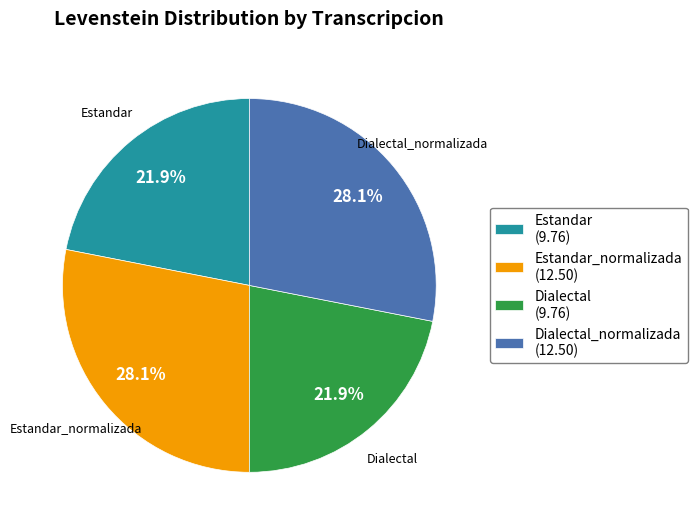

What is the ratio of the value at Estandar to the value at Dialectal?

1.0